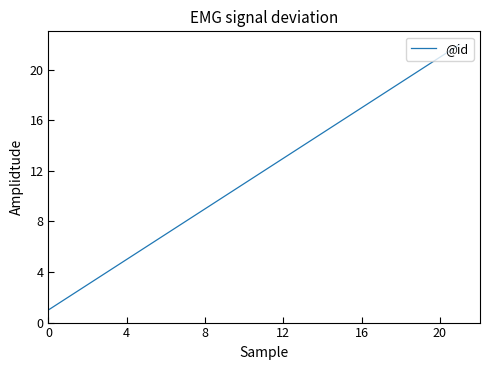

What is the greatest value displayed?

22